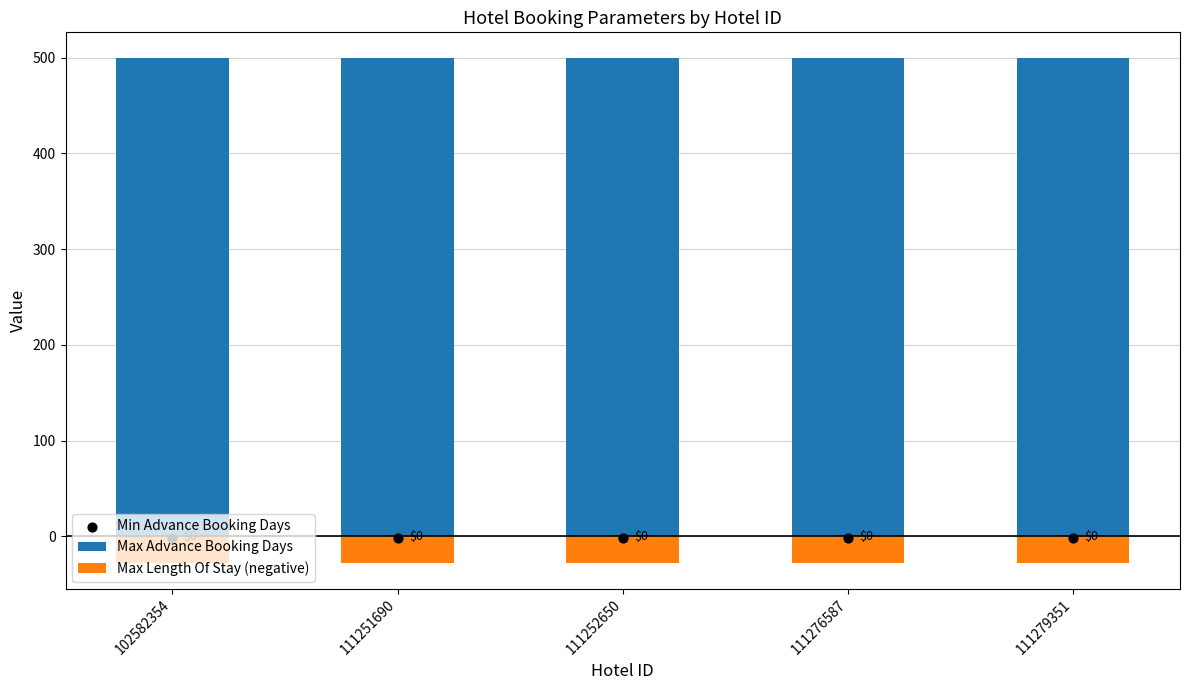

Which series has the largest Y range (max minus min)?

Max Advance Booking Days